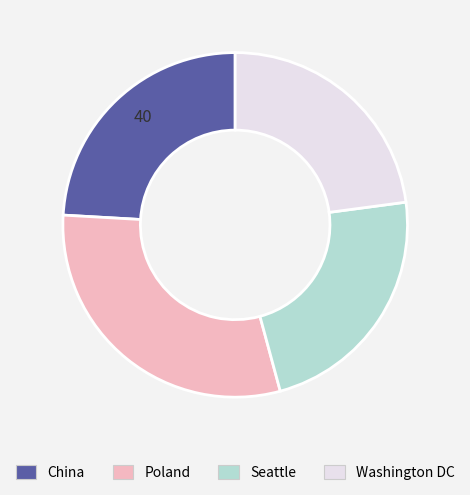

Is the sum of Poland and Seattle greater than half?

Yes